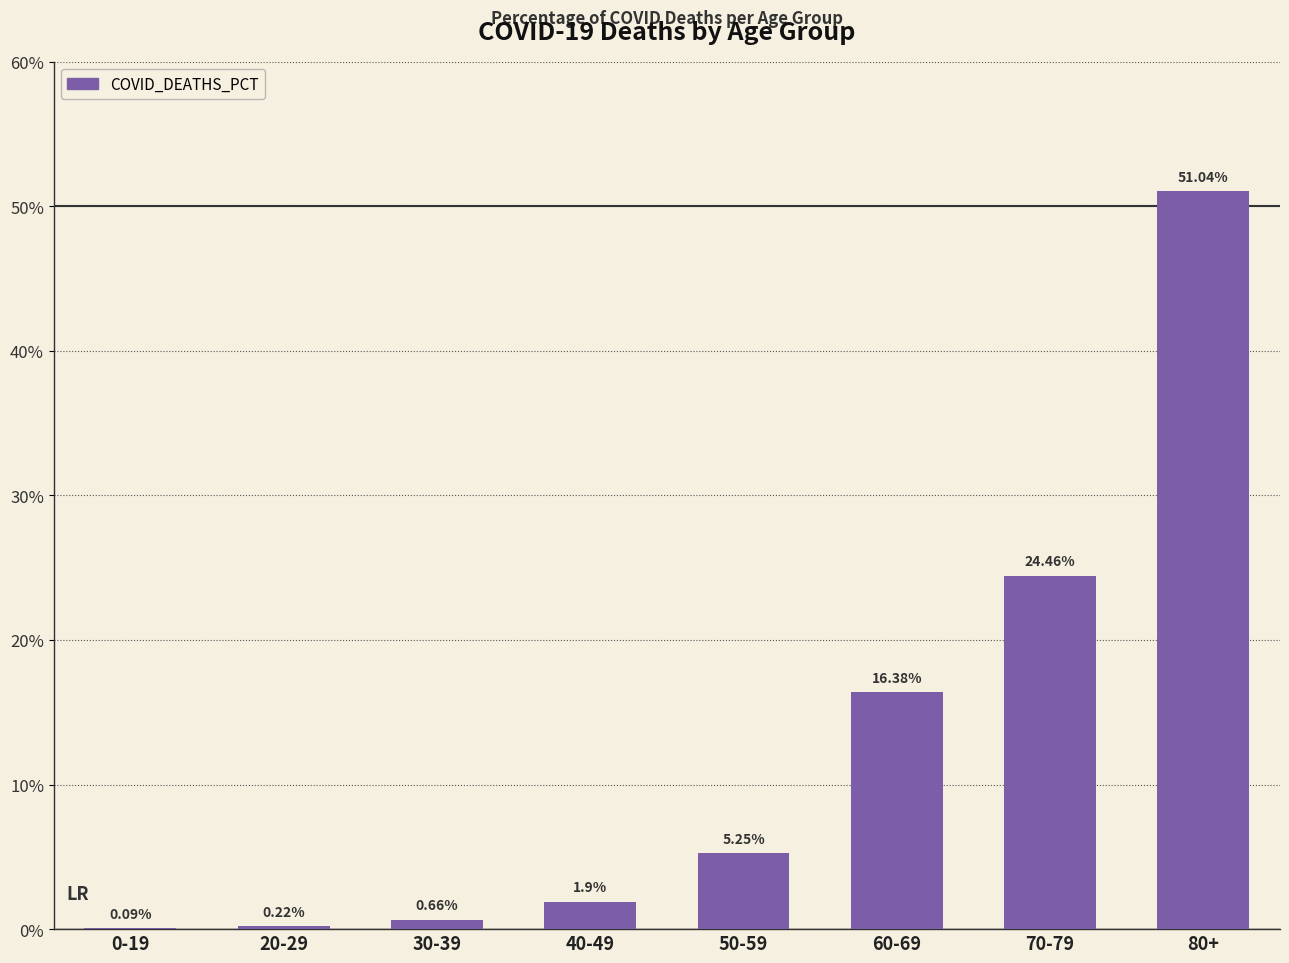

Which category has the highest value across all series?

80+